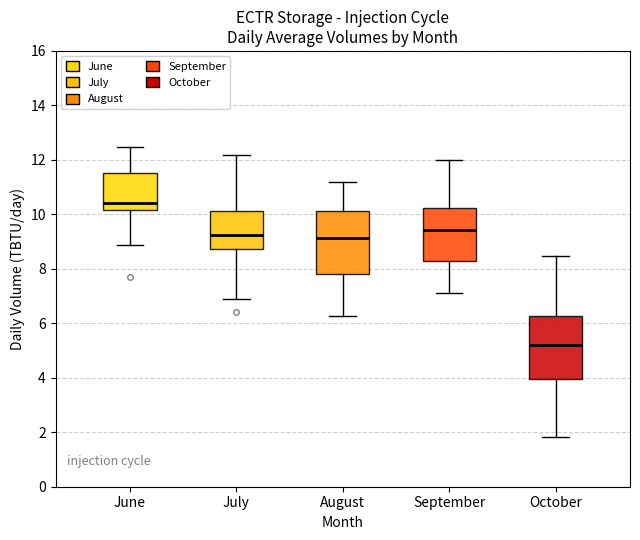

Which box's median line is the lowest?

October